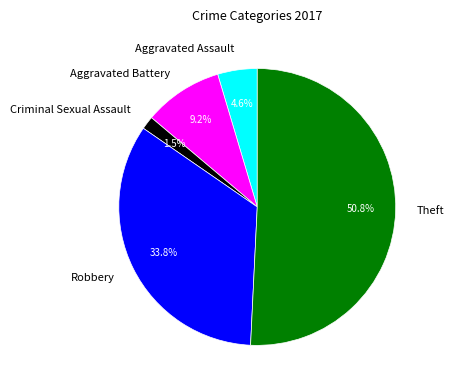

What is the largest slice in the pie chart?

Theft